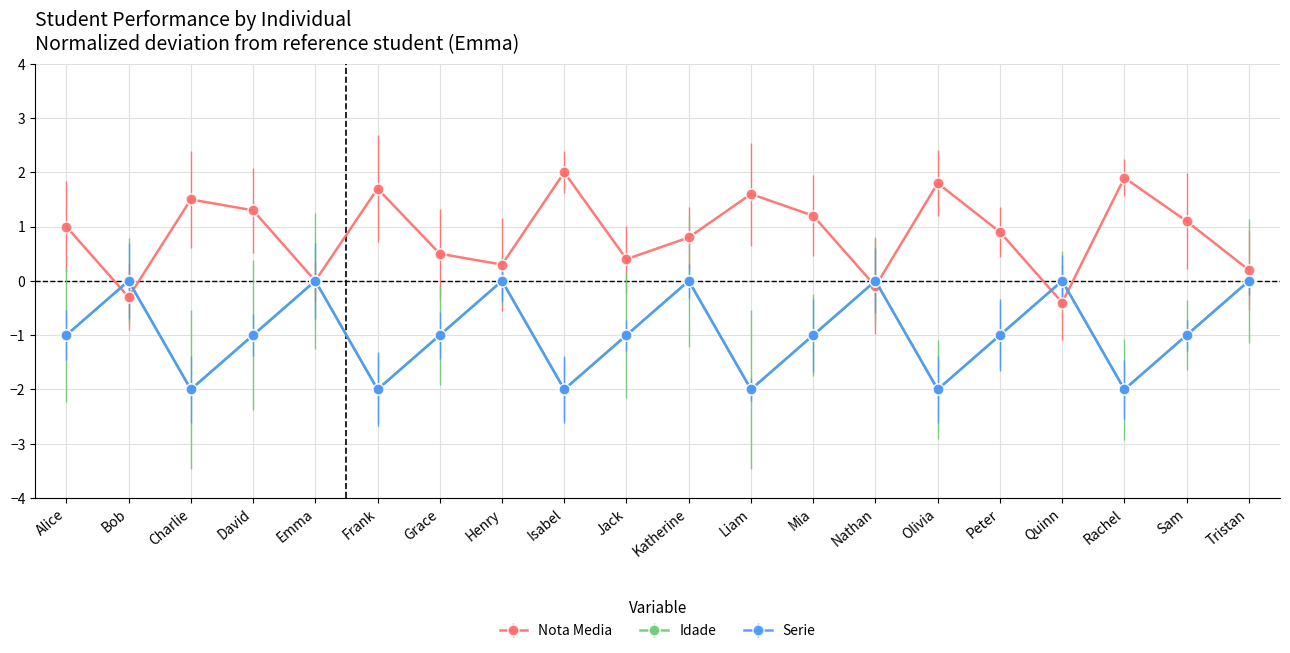

Does the chart have visible grid lines?

Yes